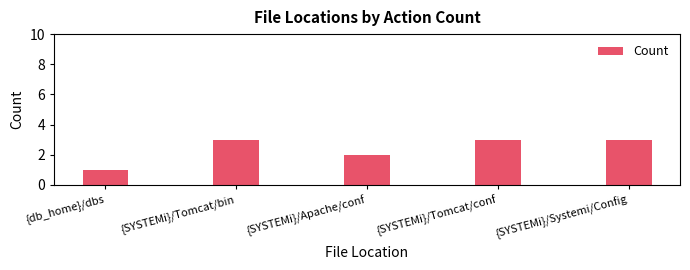

Reading left to right, extract all data points from this chart.

1	3	2	3	3